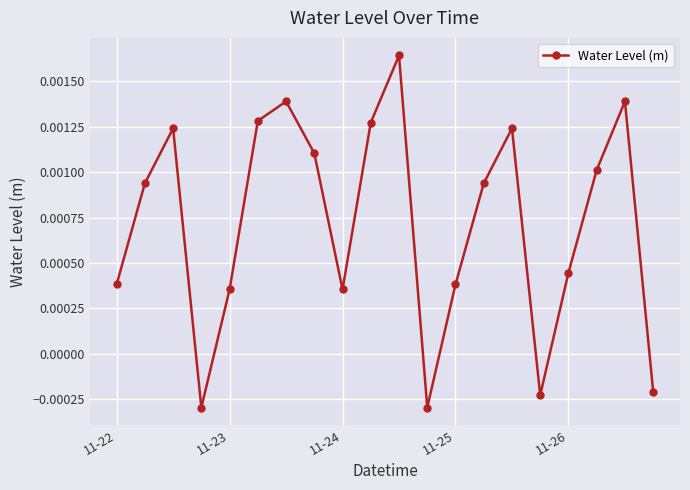

How many distinct data groups are displayed?

1